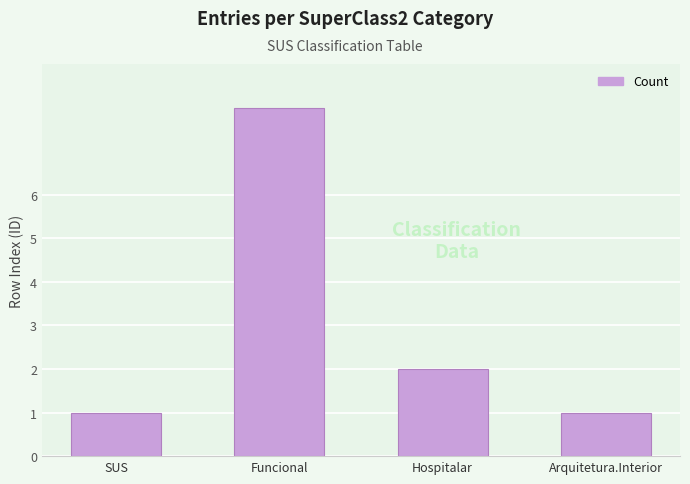

What position from the left is Arquitetura.Interior?

4